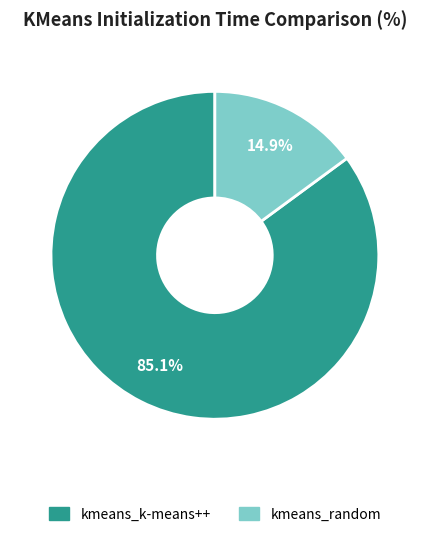

To the nearest percent, what portion does kmeans_k-means++ represent?

85%